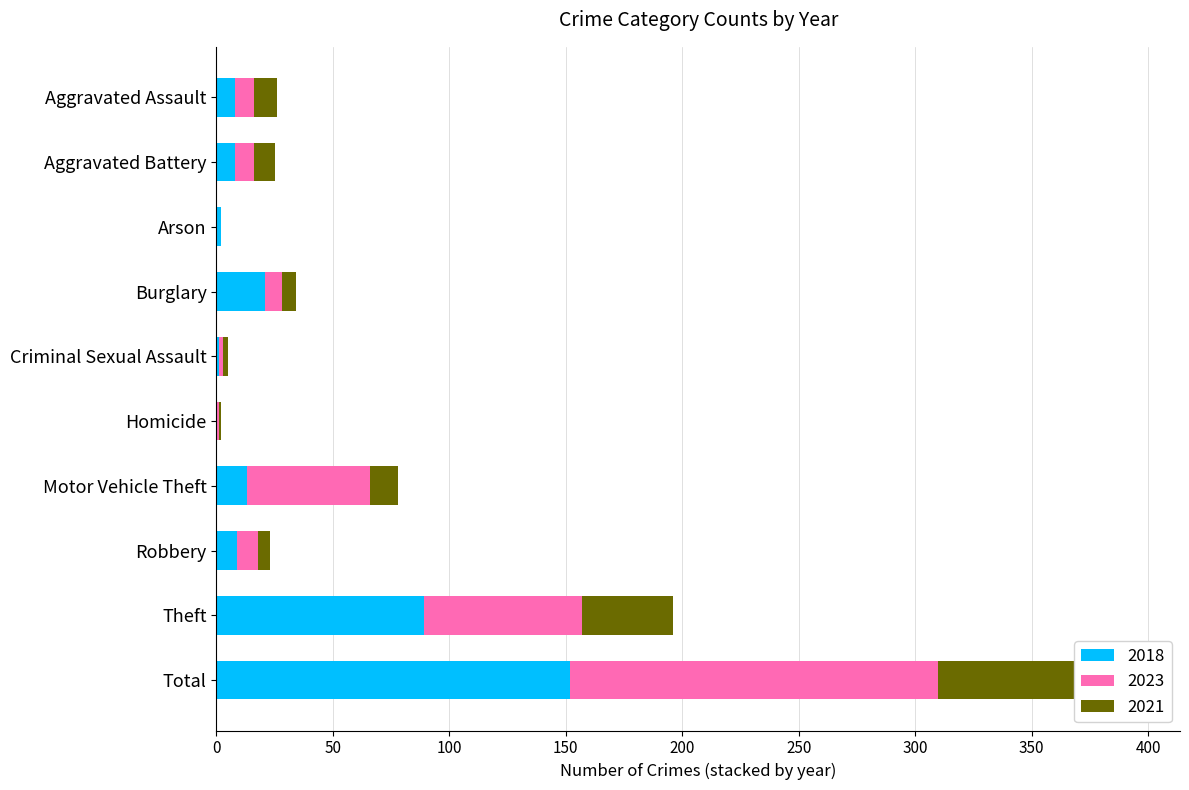

Is the value of 2018 at Criminal Sexual Assault greater than the value of 2021 at Motor Vehicle Theft?

No